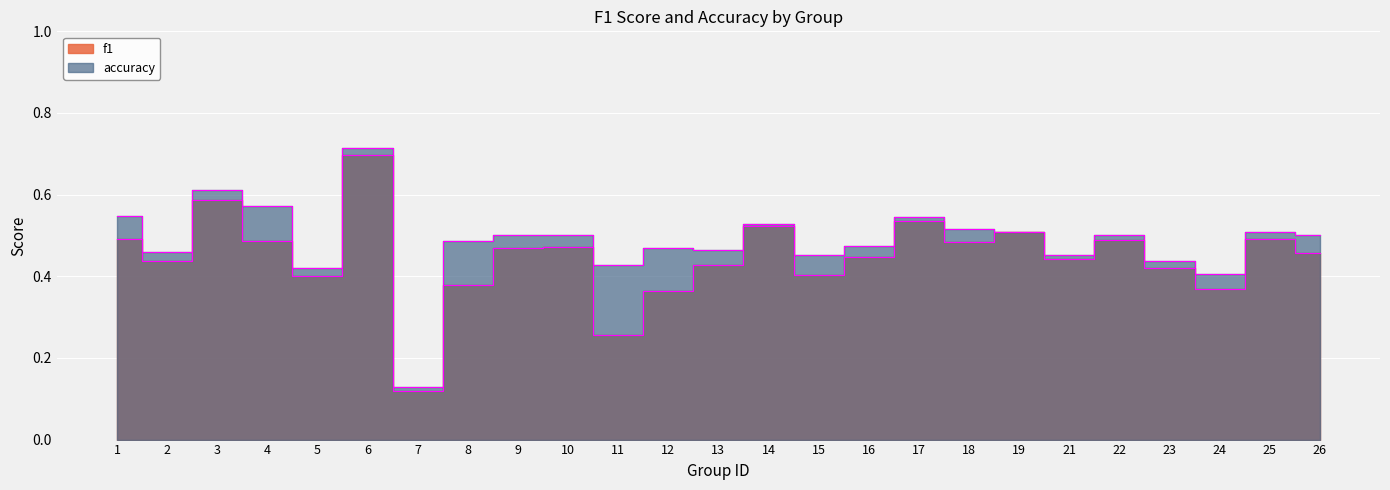

What is the sum of all f1 values?

11.2